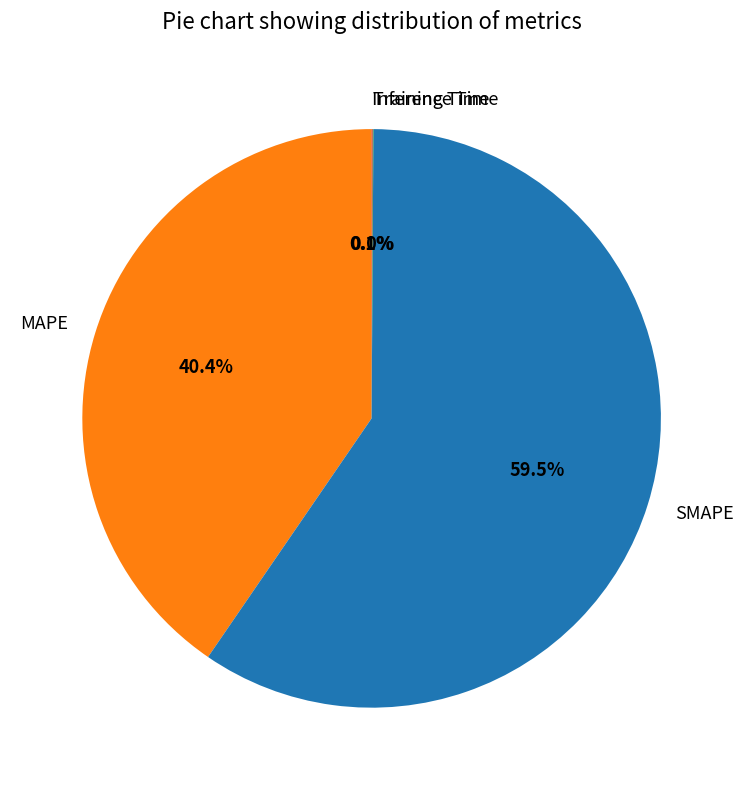

Is there a majority slice in this chart?

Yes